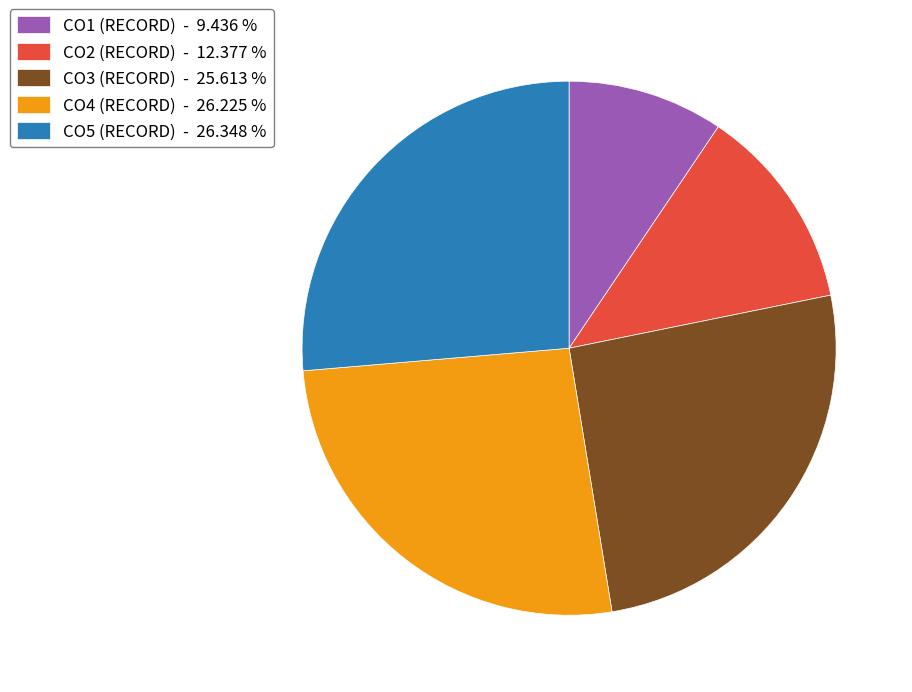

Approximately how many times larger is the value at CO1 (RECORD) - 9.436 % compared to CO4 (RECORD) - 26.225 %?

0.4